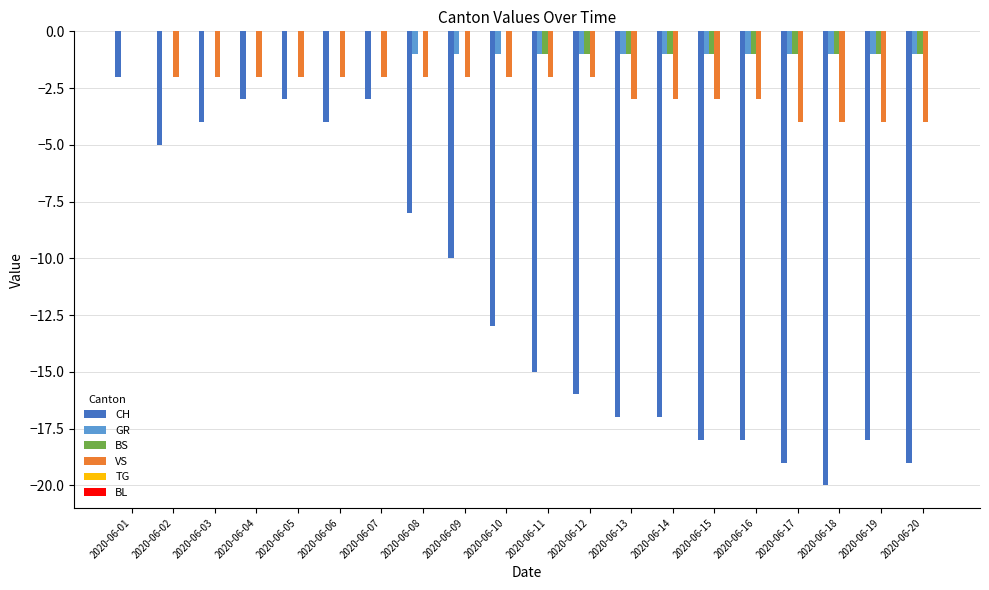

True or false: BS has a value of -1 at 2020-06-12.

True